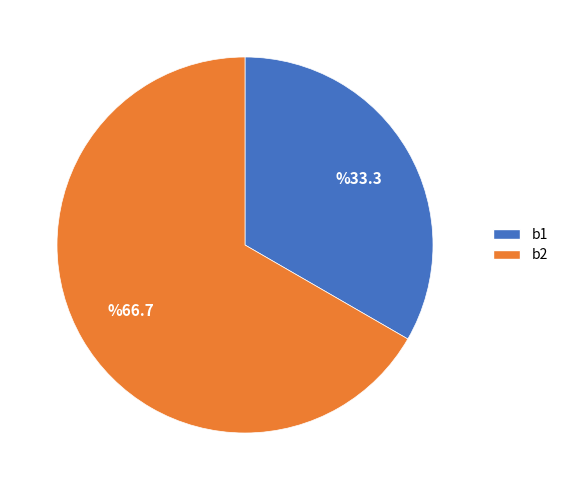

How many slices are in this pie chart?

2